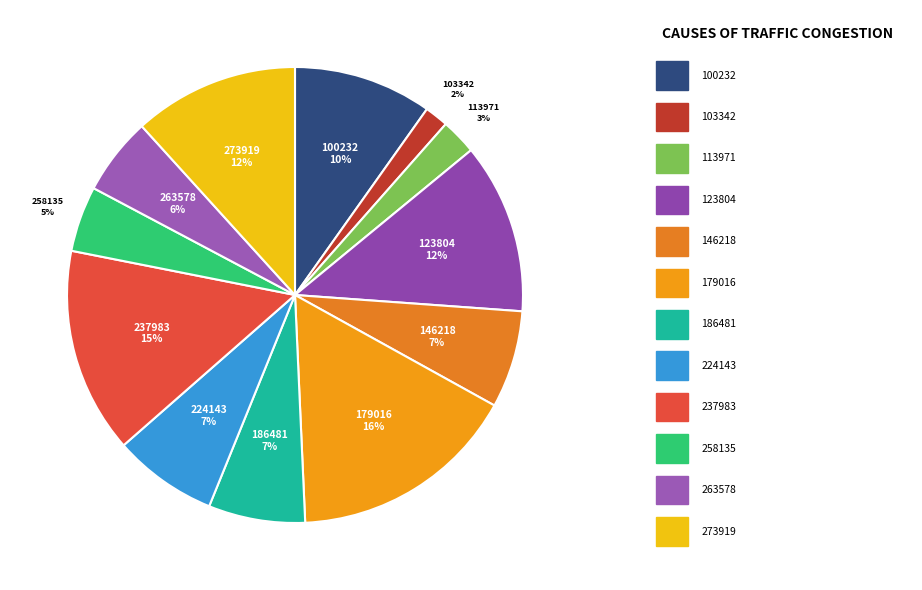

How many slices are in this pie chart?

12